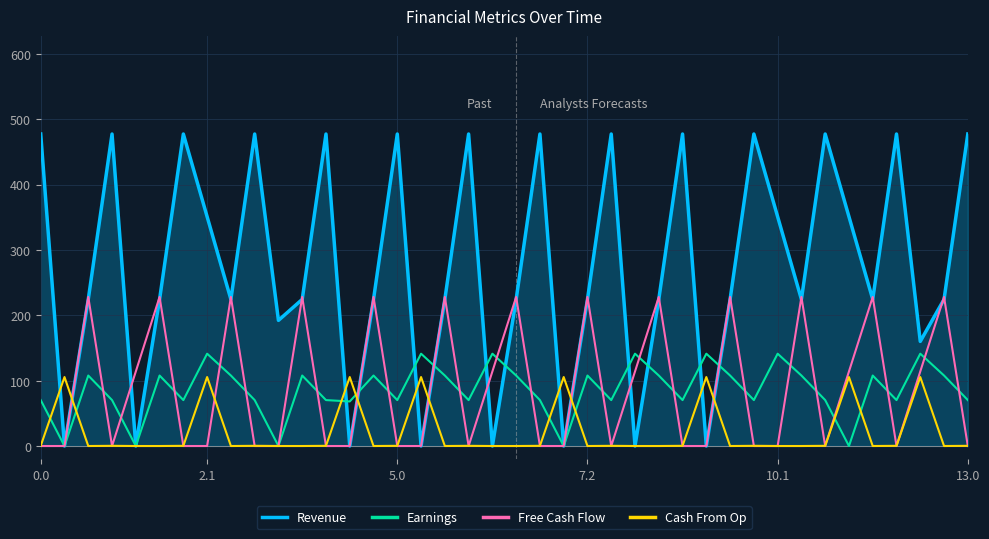

Which series has the largest total across all categories?

Revenue